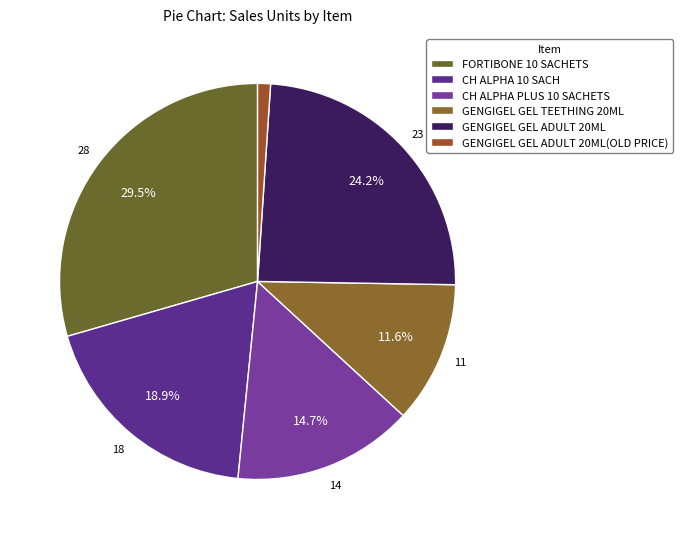

The GENGIGEL GEL ADULT 20ML(OLD PRICE) slice represents 5% of the pie. True or false?

False